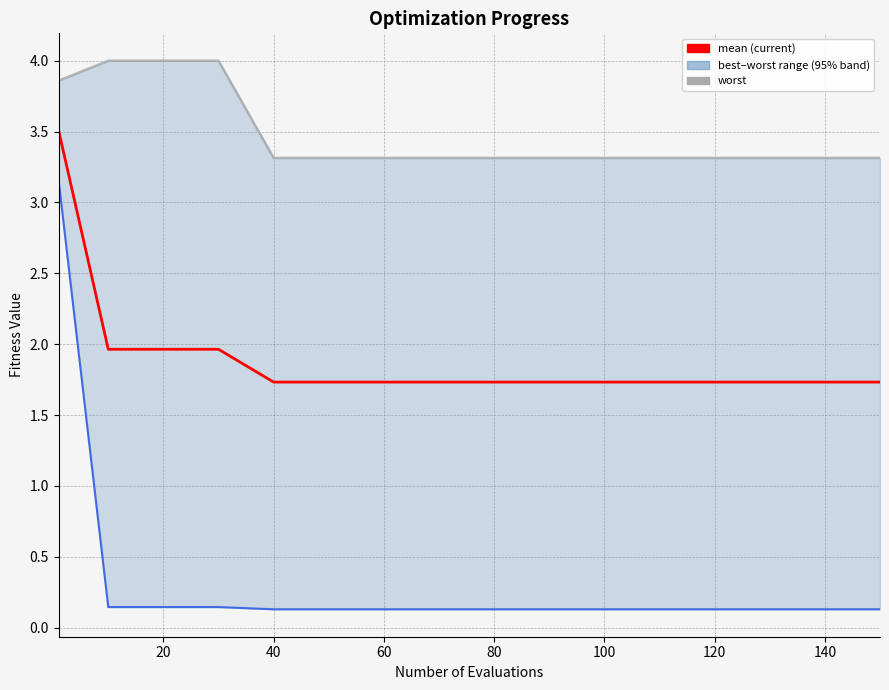

Does the chart have visible grid lines?

Yes